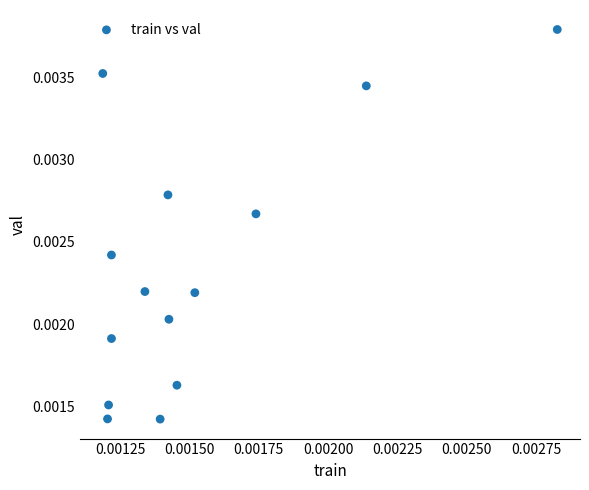

How many points are shown in the scatter plot?

14